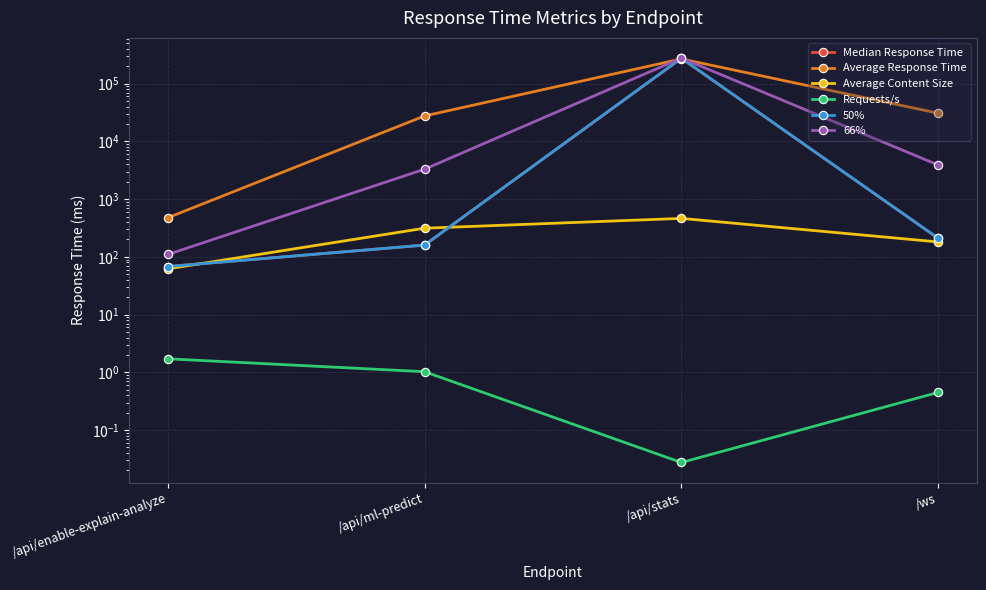

True or false: 66% and Median Response Time intersect in this chart.

False